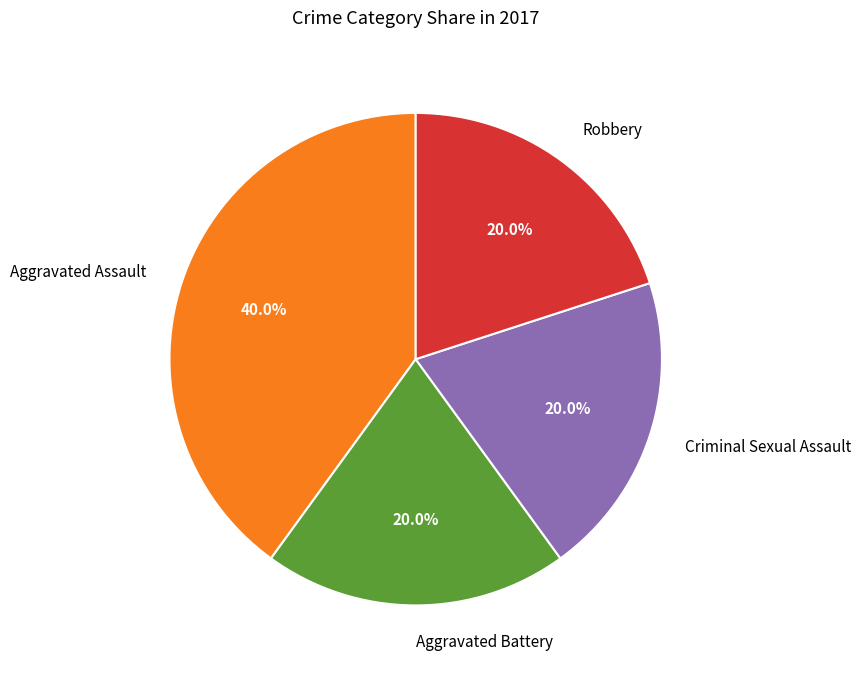

To the nearest percent, what percentage of the pie is Criminal Sexual Assault?

20%